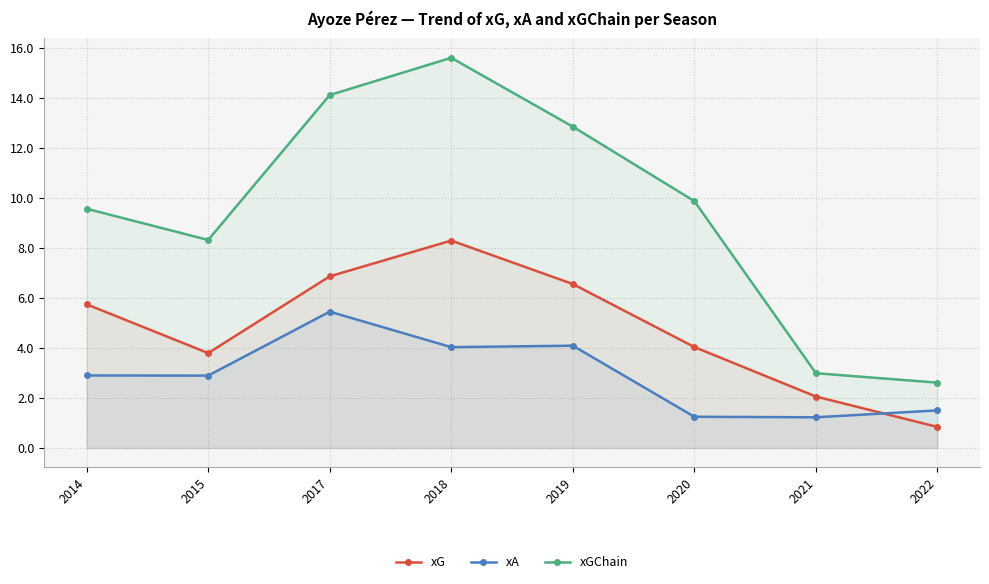

Which series has the largest total across all categories?

xGChain